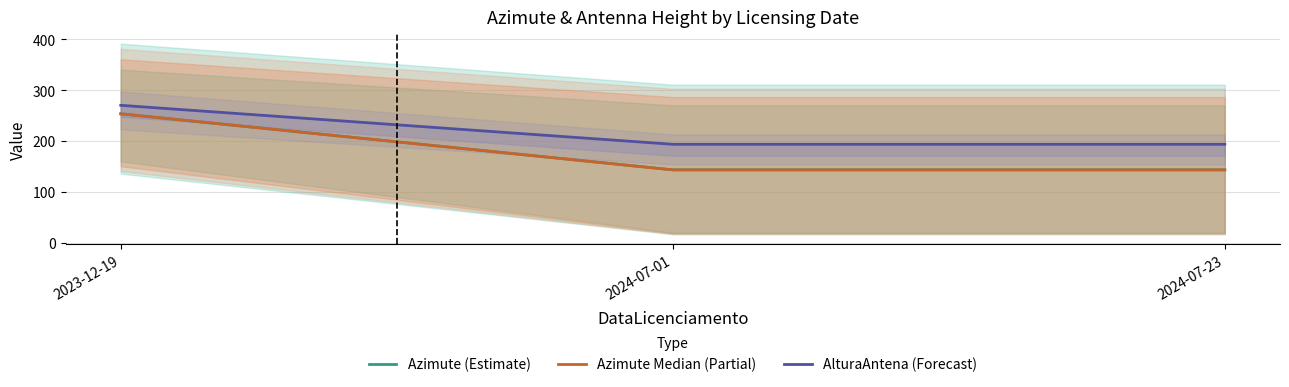

What is the approximate value of AlturaAntena (Forecast) at 2023-12-19?

270.0